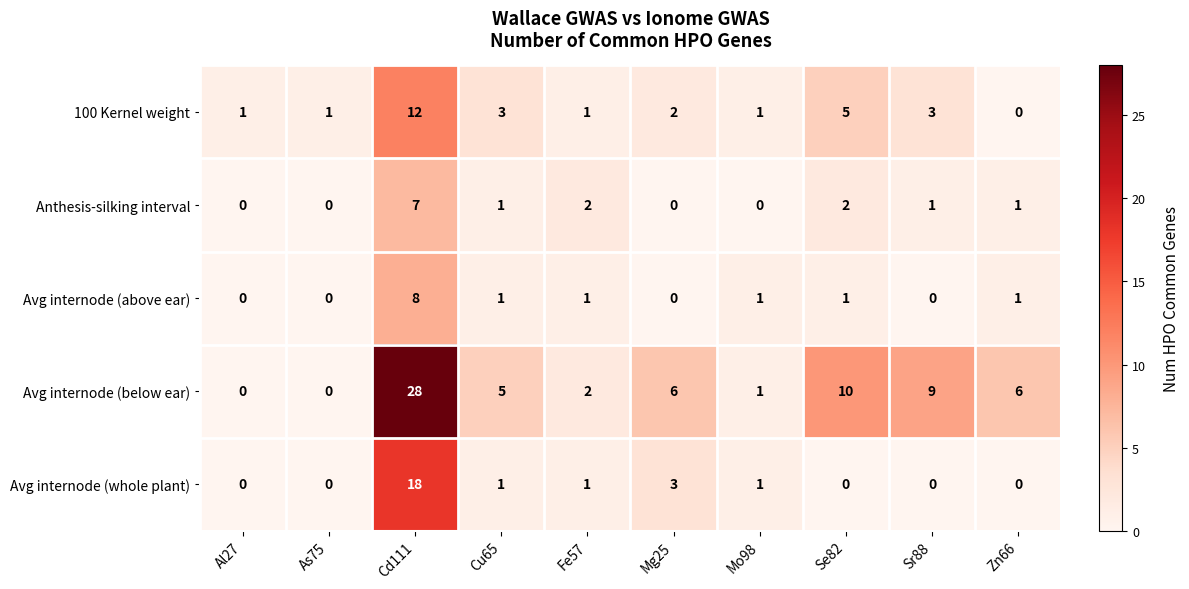

At which label does 100 Kernel weight first exceed 2?

Cd111